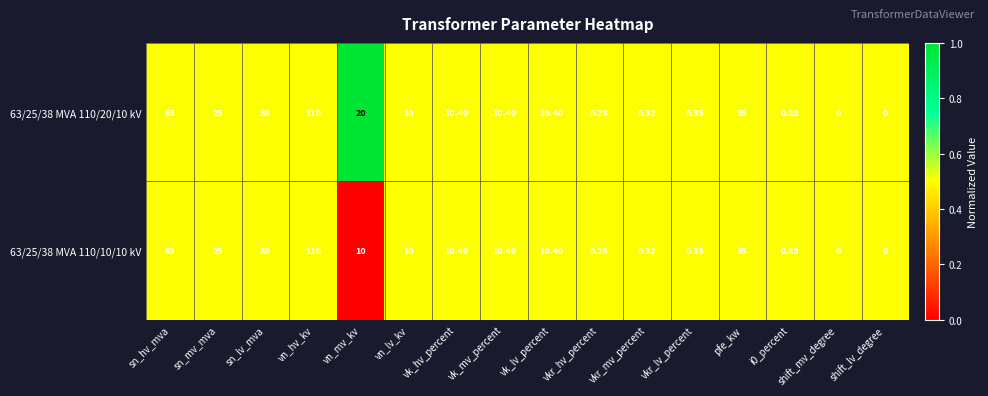

At which category does the chart reach its peak across all series?

vn_hv_kv